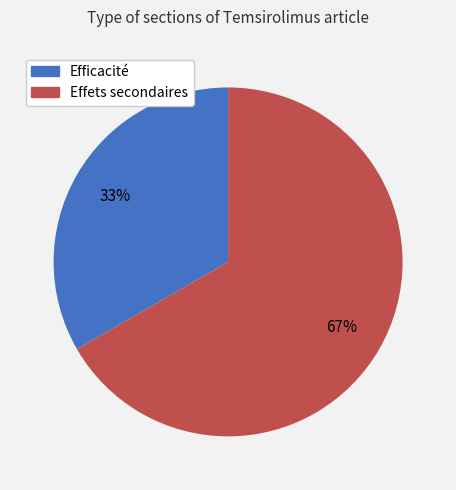

Approximately how many times larger is the value at Efficacité compared to Effets secondaires?

0.5